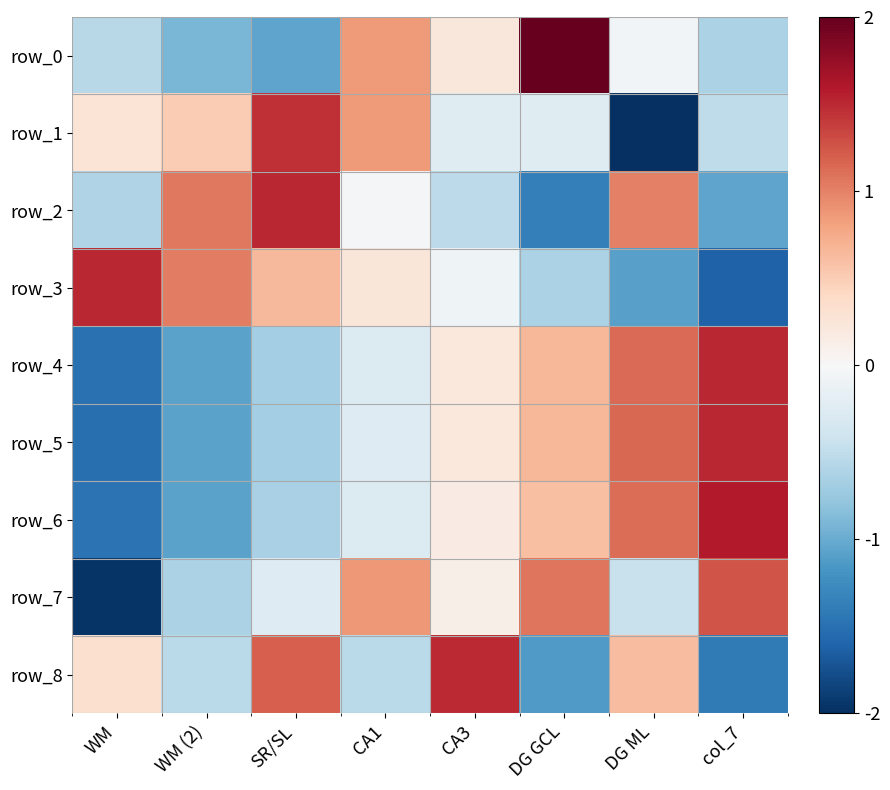

How many values in the row_8 series exceed 0?

4